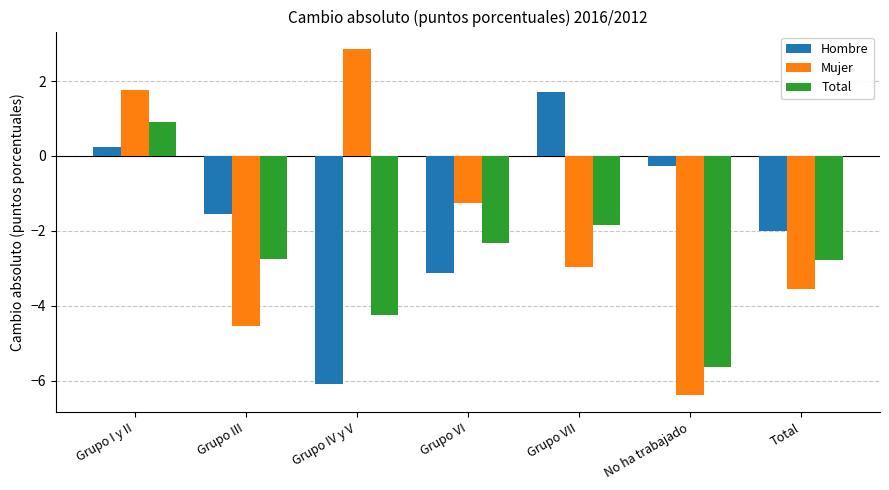

What position from the right is Grupo I y II?

7